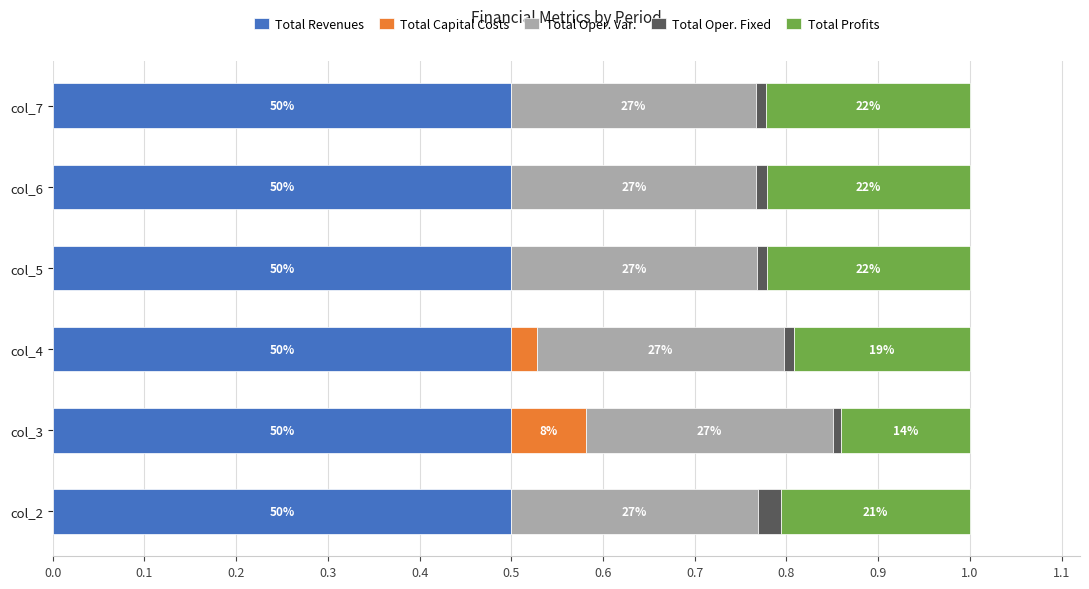

What are all the series names shown in the legend?

Total Revenues, Total Capital Costs, Total Oper. Var., Total Oper. Fixed, Total Profits